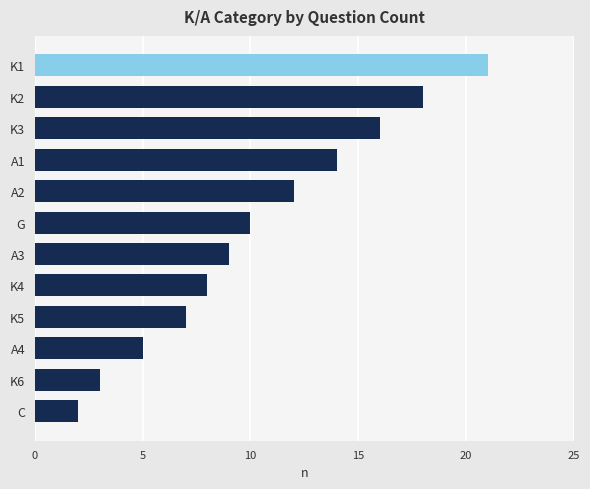

What is the change in value from A4 to K5?

+2